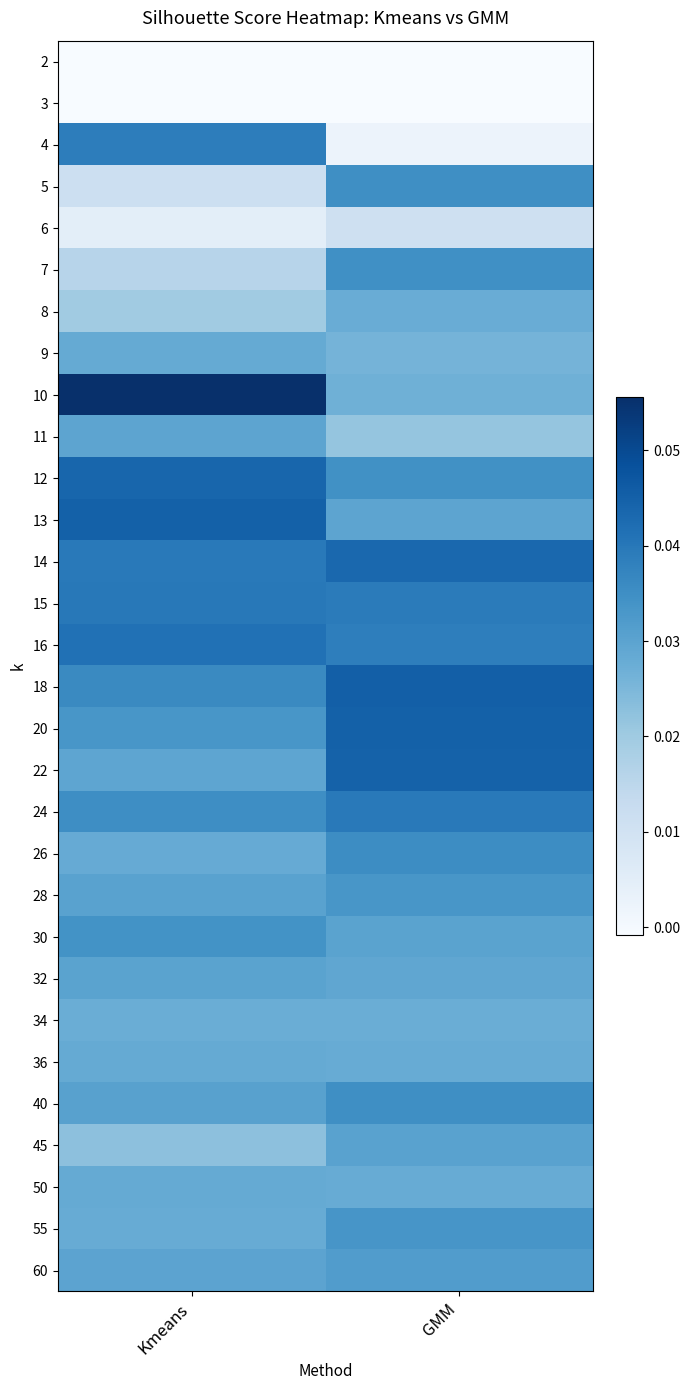

What is the total value across all series at GMM?

0.9